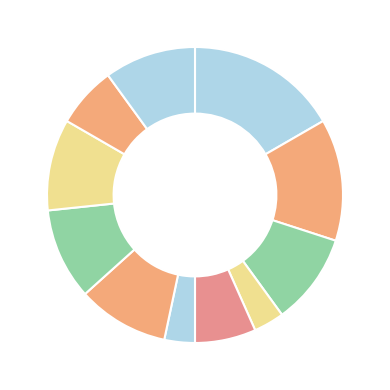

How many segments does this pie chart have?

11